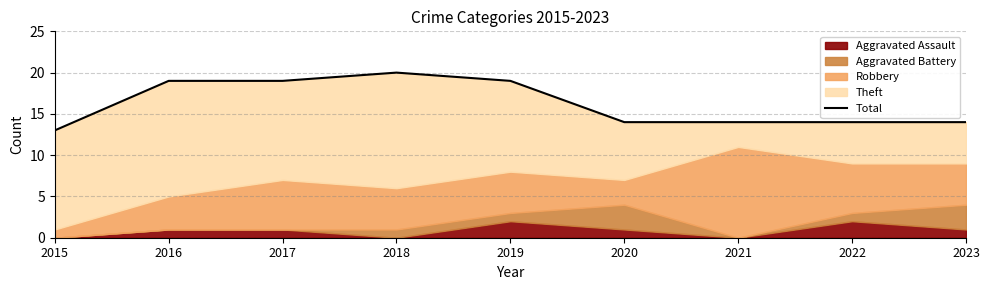

Between 2021 and 2023, which is larger?

2021